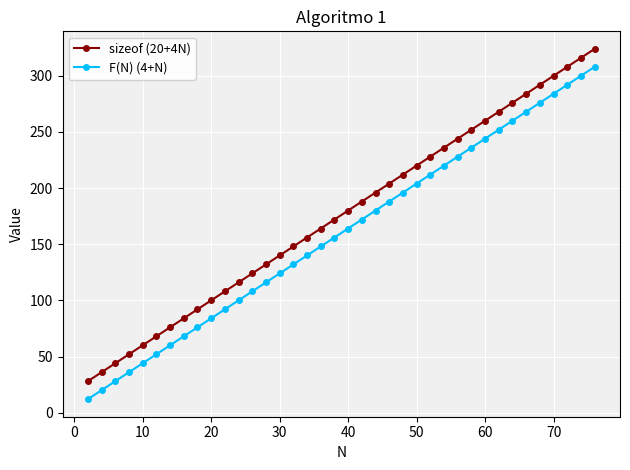

What is the difference between the second highest and second lowest values in the F(N) (4+N) series?

280